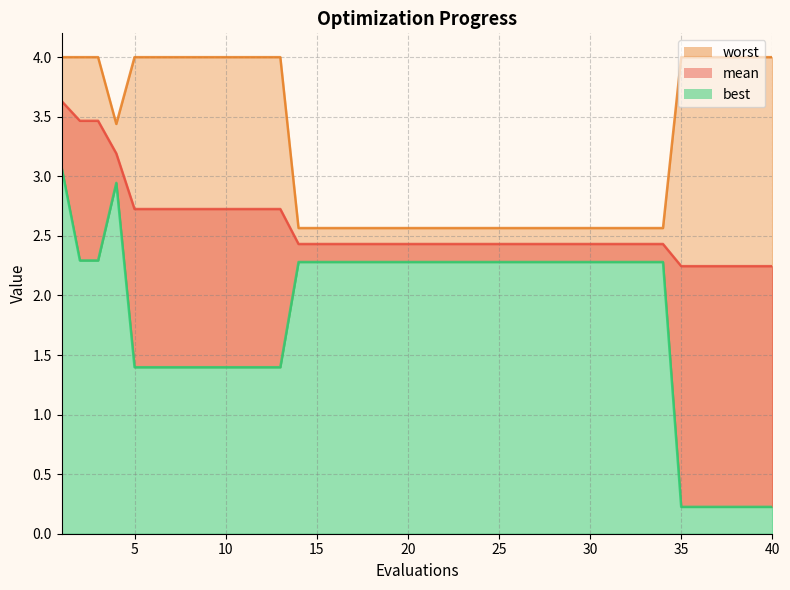

How many distinct data groups are displayed?

3